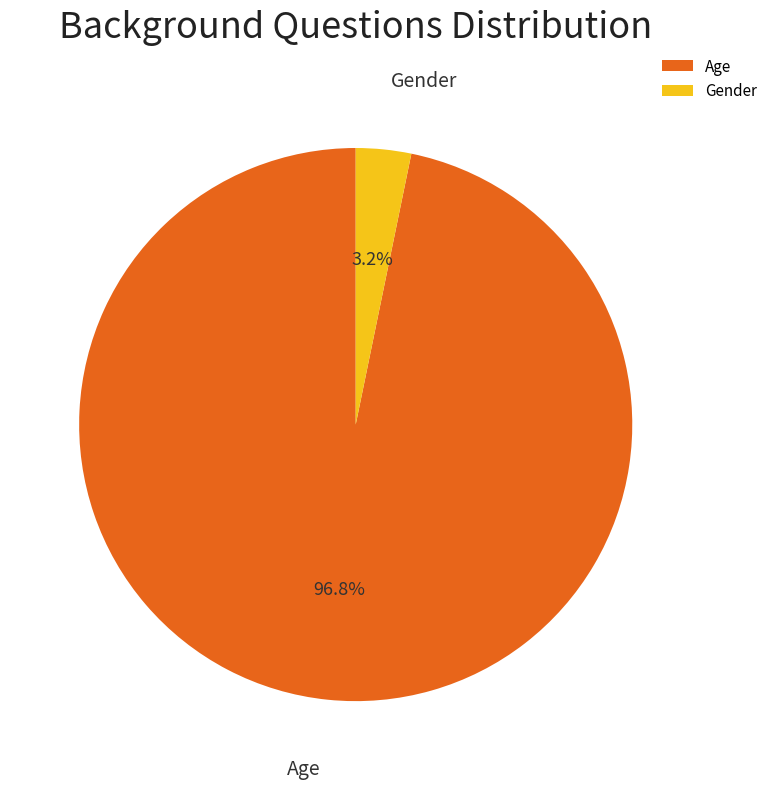

How many slices are in this pie chart?

2